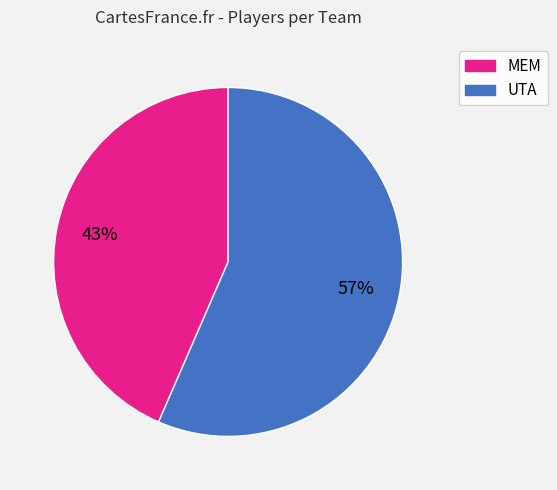

Between UTA and MEM, which is larger?

UTA